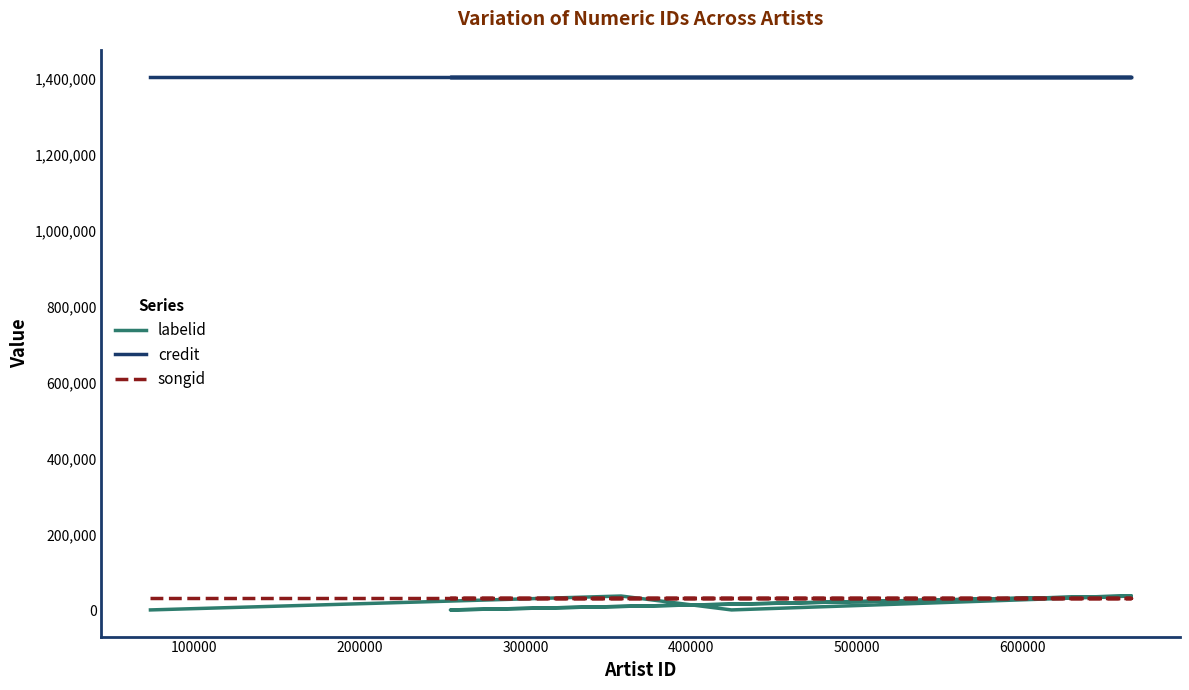

True or false: songid has more than 2 interior local peaks.

False